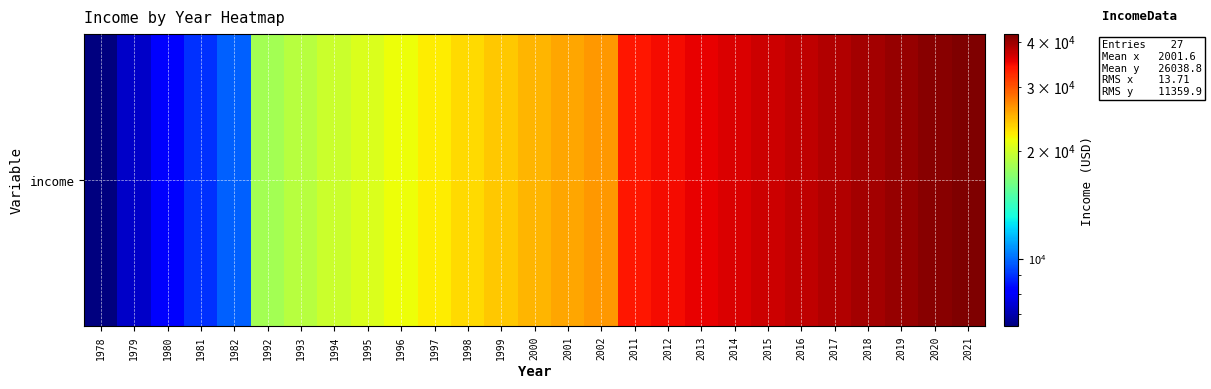

Reading left to right, list all the values displayed in this chart.

6493.2	7321.6	8150.1	8978.6	9807.0	18091.7	18920.1	19748.6	20577.1	21405.5	22234.0	23062.5	23890.9	24719.4	25547.9	26376.3	33832.5	34661.0	35489.4	36317.9	37146.4	37974.8	38803.3	39631.8	40460.2	41288.7	42117.2